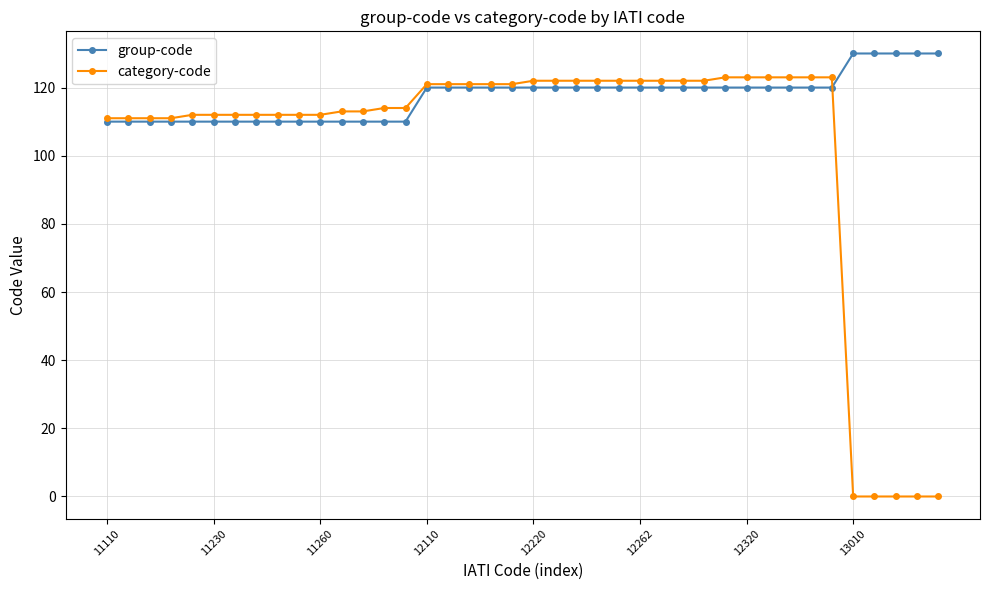

Which series has the largest total across all categories?

group-code